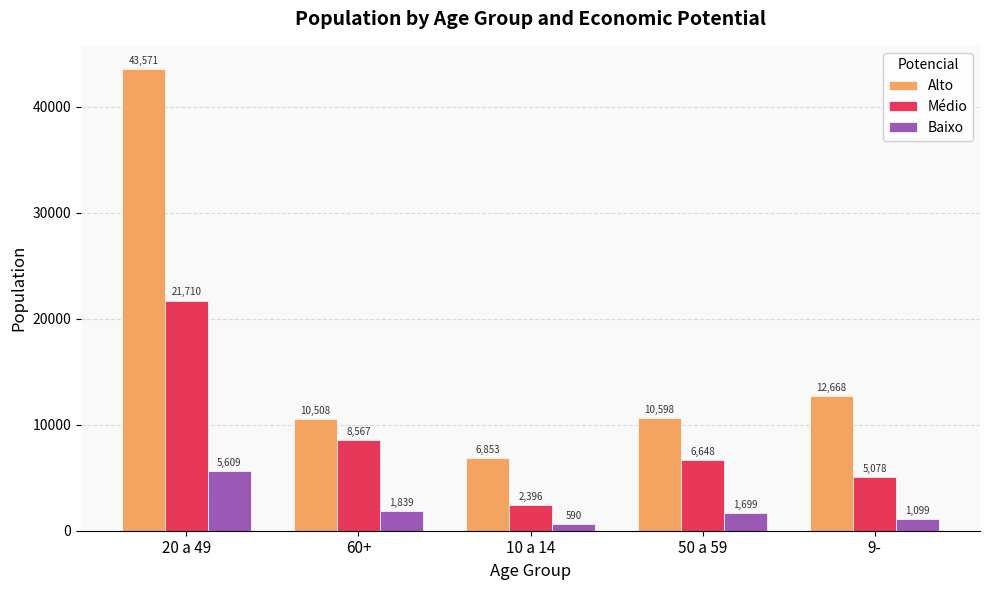

What is the average value of the Médio series?

8880